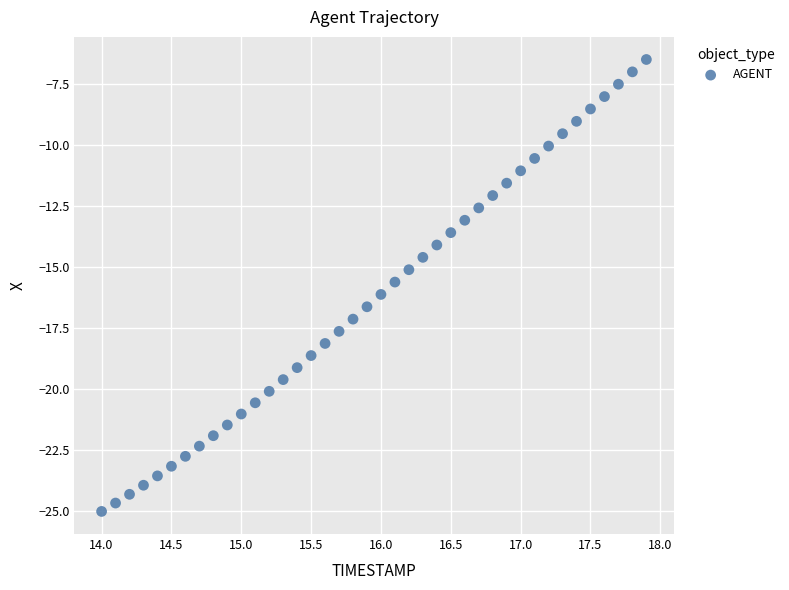

What is the range of X values (max minus min)?

3.9